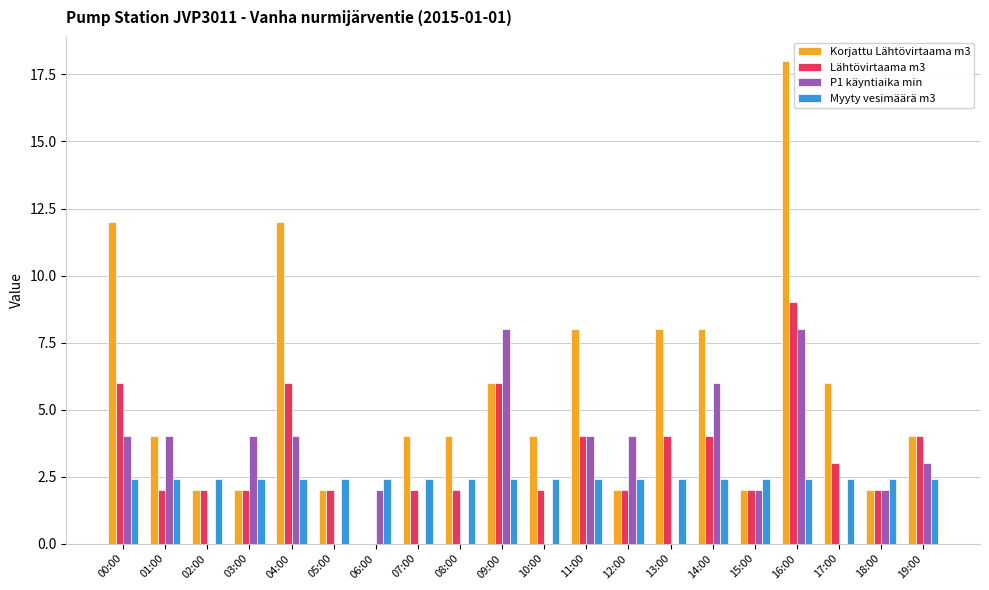

What are all the series names shown in the legend?

Korjattu Lähtövirtaama m3, Lähtövirtaama m3, P1 käyntiaika min, Myyty vesimäärä m3